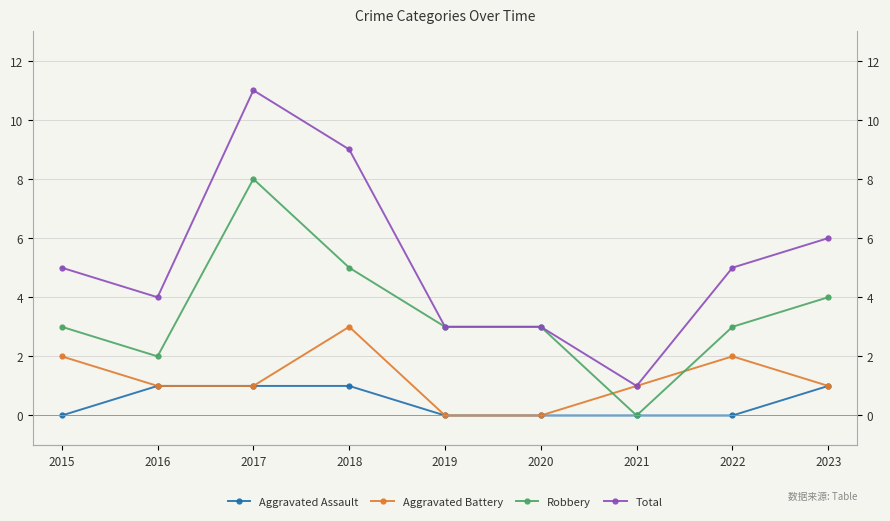

True or false: Total and Aggravated Assault cross at least once.

False